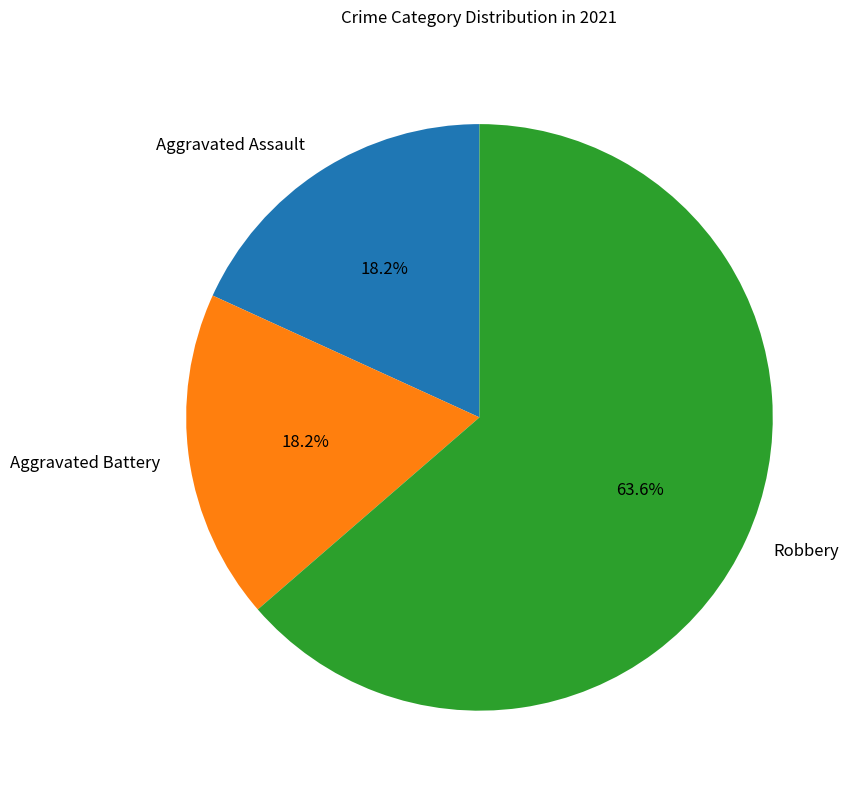

True or false: Aggravated Battery accounts for 18% of the total.

True